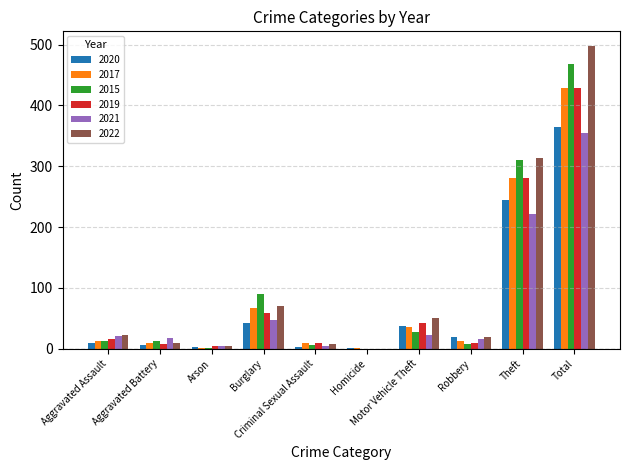

What is the maximum value shown in the chart?

497